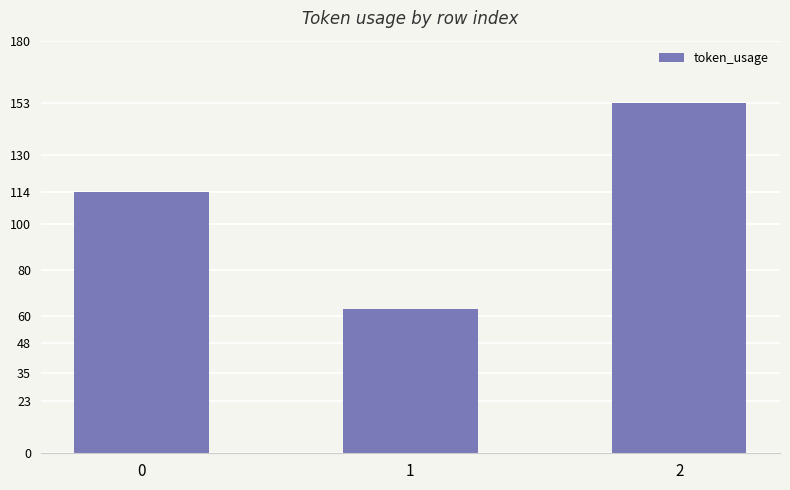

Does the chart contain stacked bars?

No